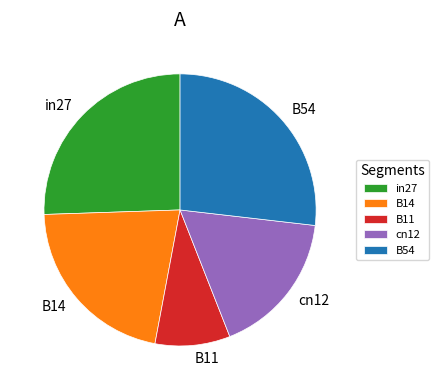

How many slices are in this pie chart?

5